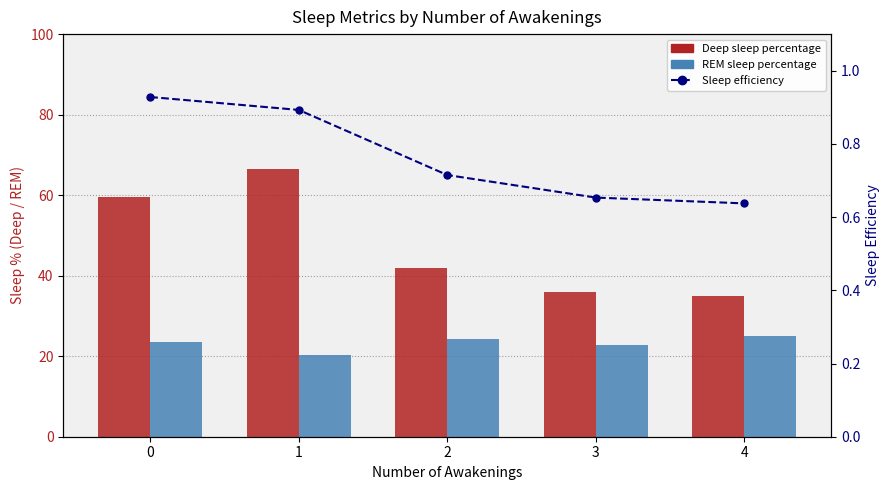

The Sleep efficiency series shows 0.9 at 1. True or false?

True